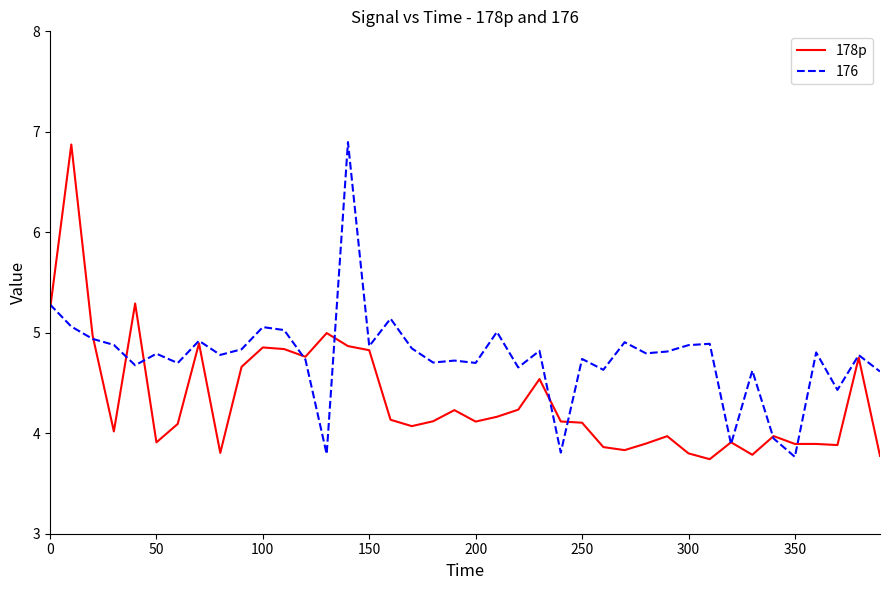

List the series in order of their overall mean, lowest first.

178p, 176